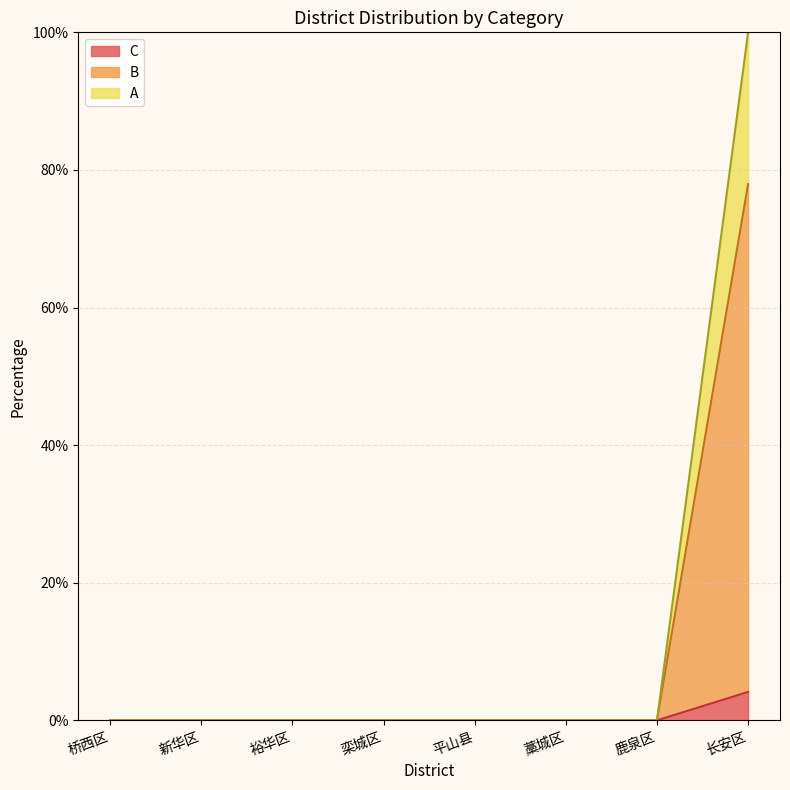

How many data points in B are above 0?

1